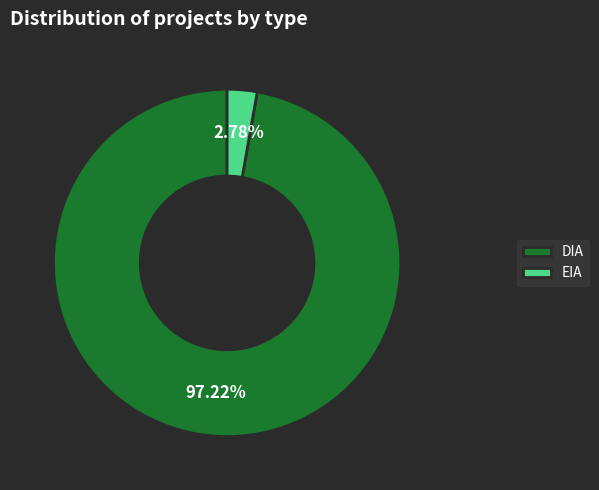

Which slice is the smallest?

EIA